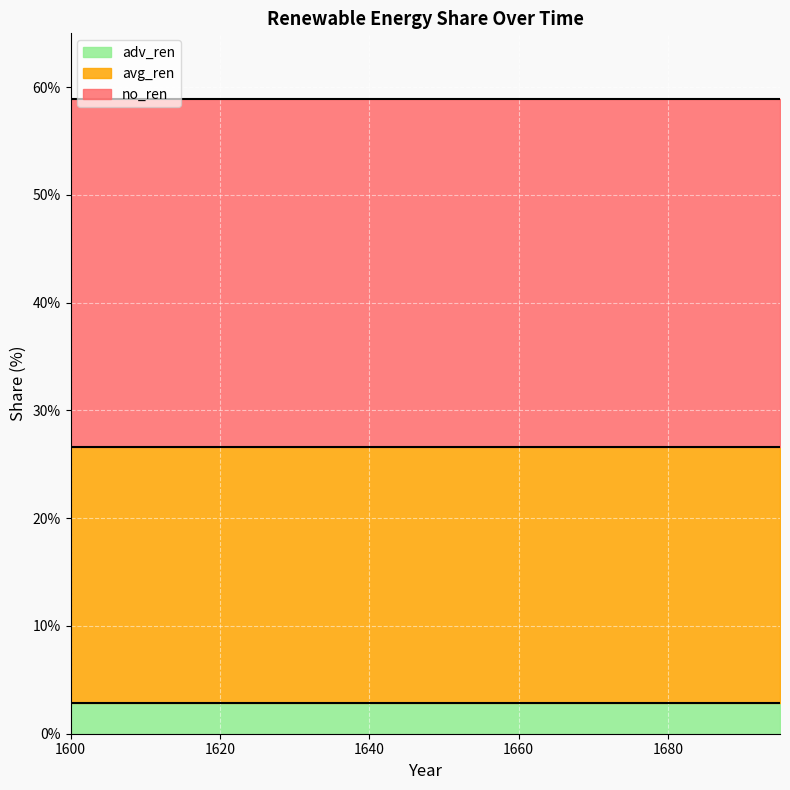

True or false: avg_ren has more than 1 points higher than both neighbors.

False